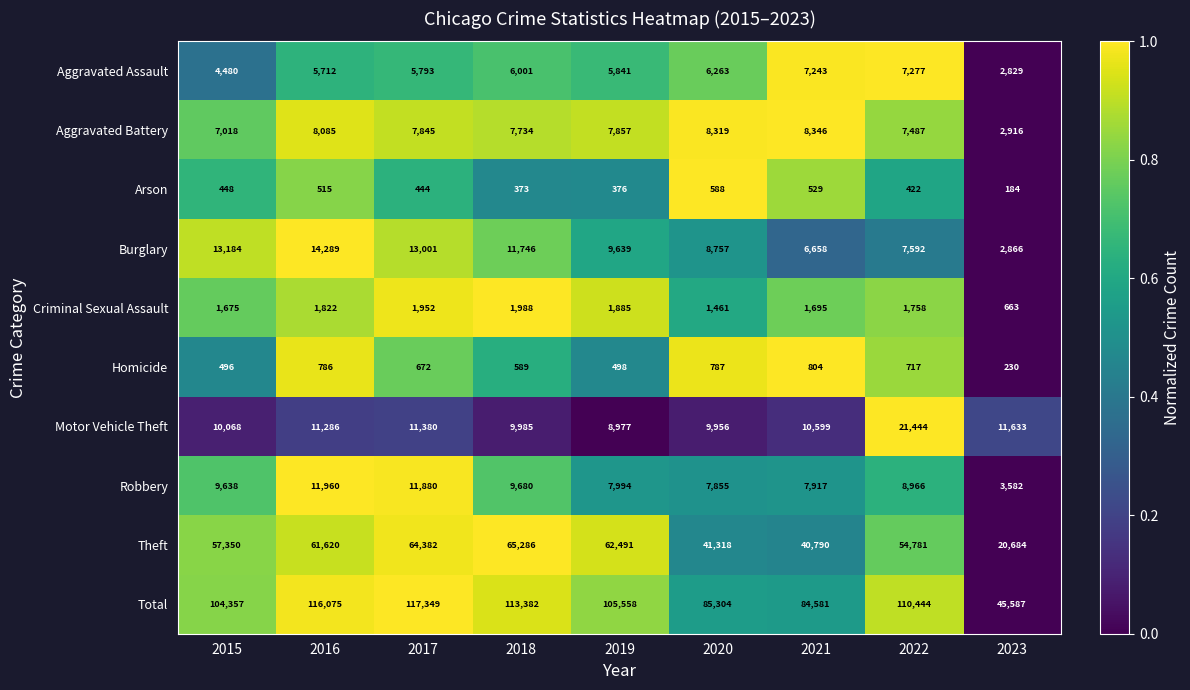

Rank the series by their maximum value, from lowest to highest.

Arson, Homicide, Criminal Sexual Assault, Aggravated Assault, Aggravated Battery, Robbery, Burglary, Motor Vehicle Theft, Theft, Total